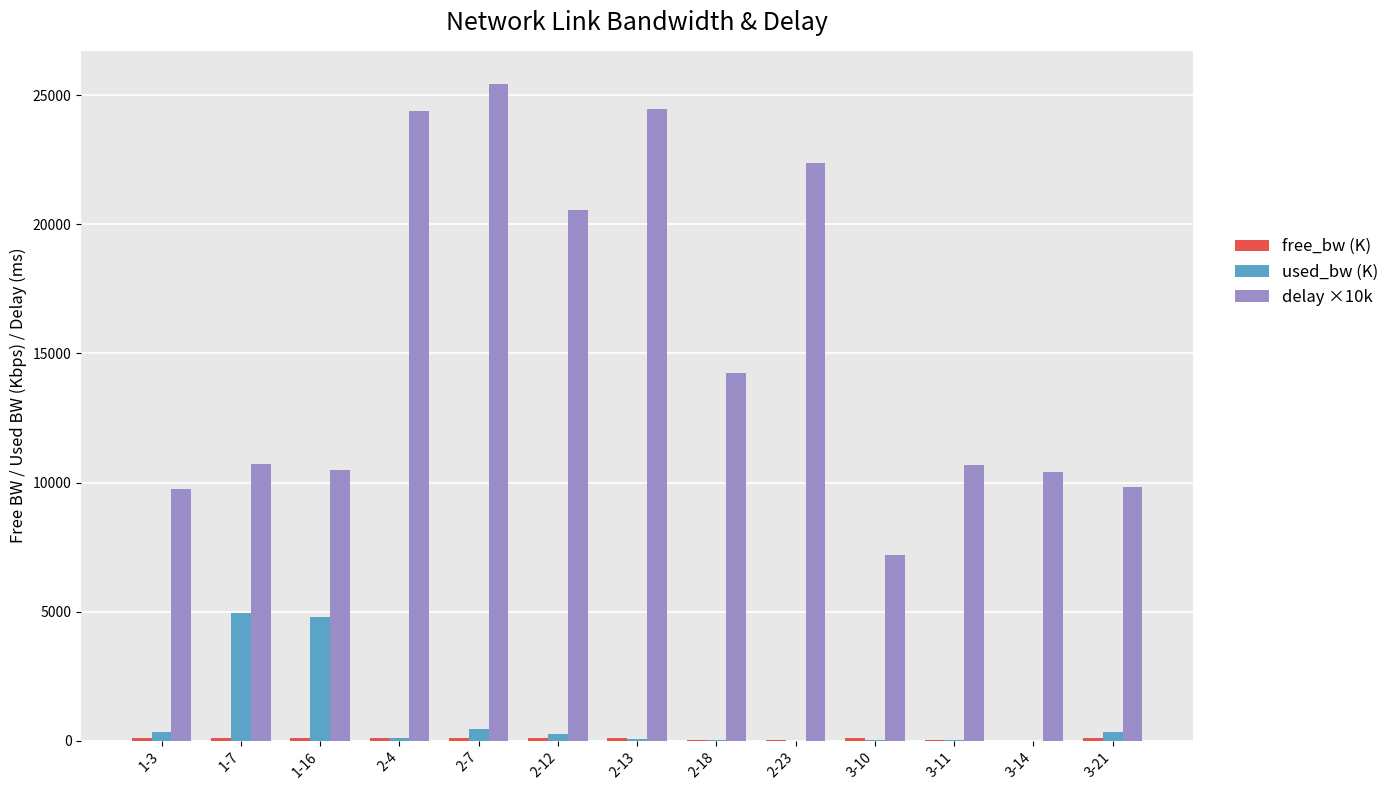

What is the greatest value displayed?

25454.8